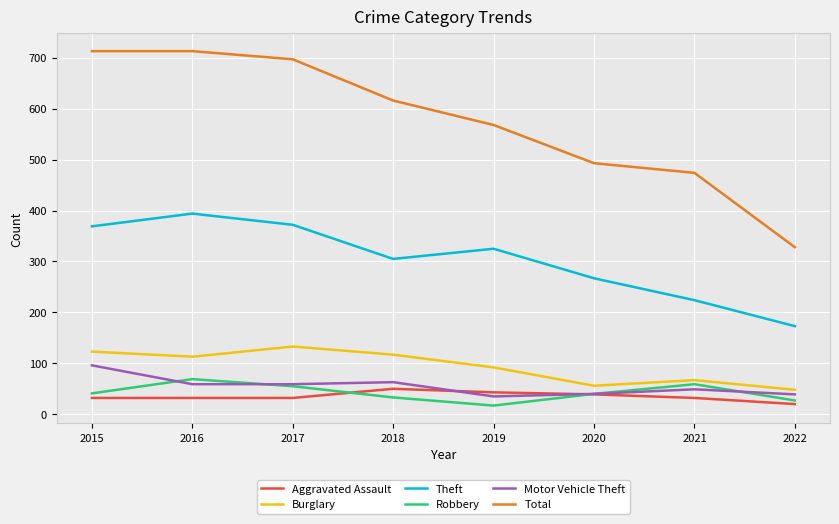

What is the total value across all series at 2017?

1348